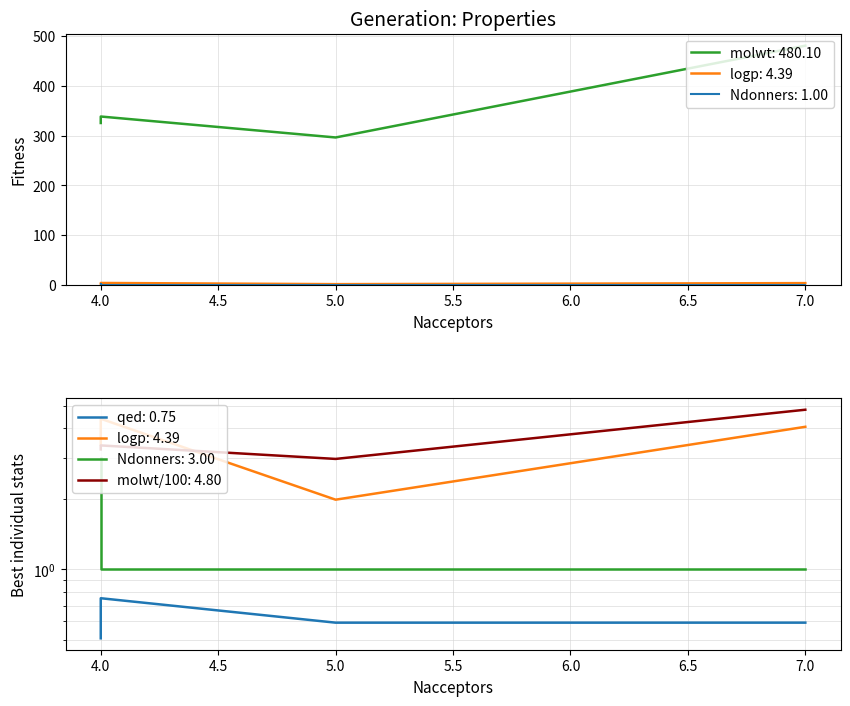

How many data points in Ndonners are above 1?

1